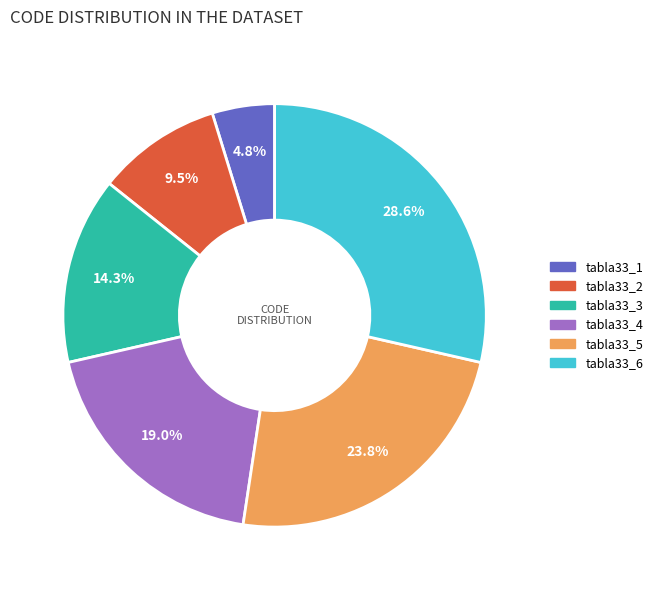

Is there any slice that represents more than half of the pie?

No